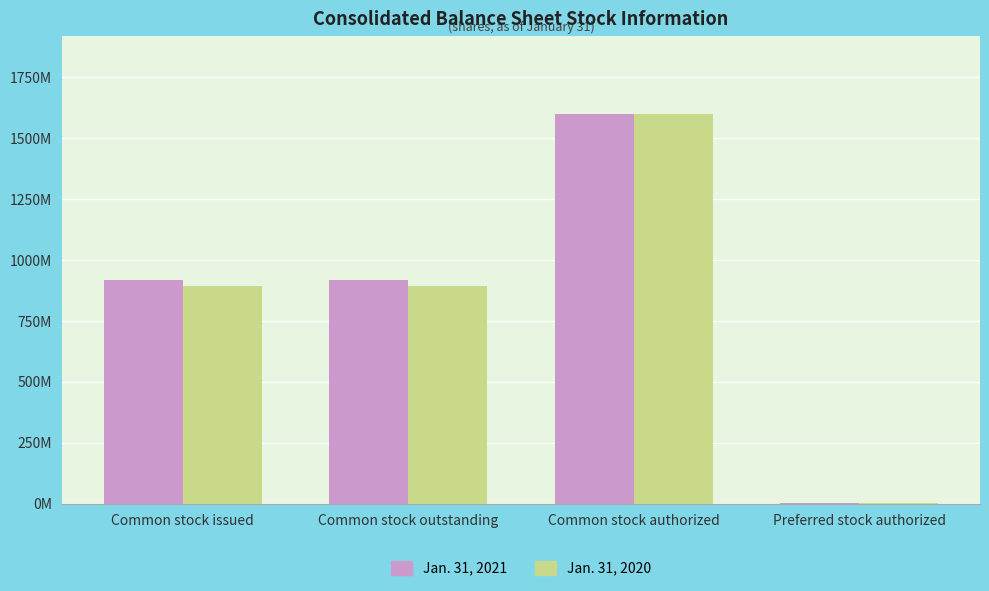

Are the bars grouped side by side (vs. stacked)?

Yes